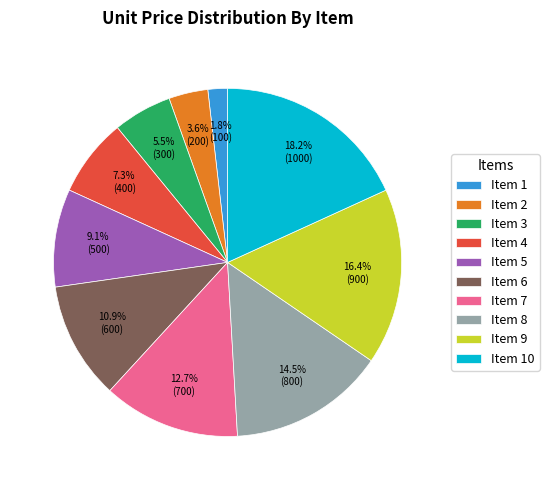

Is there any slice that represents more than half of the pie?

No